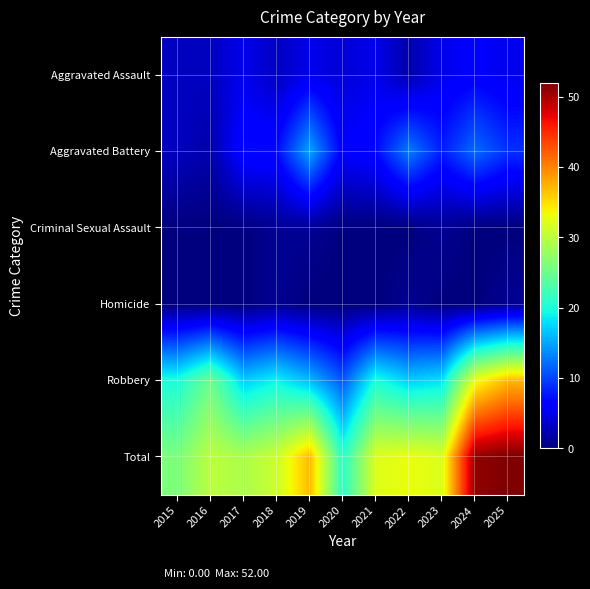

What is the total value across all series at 2020?

42